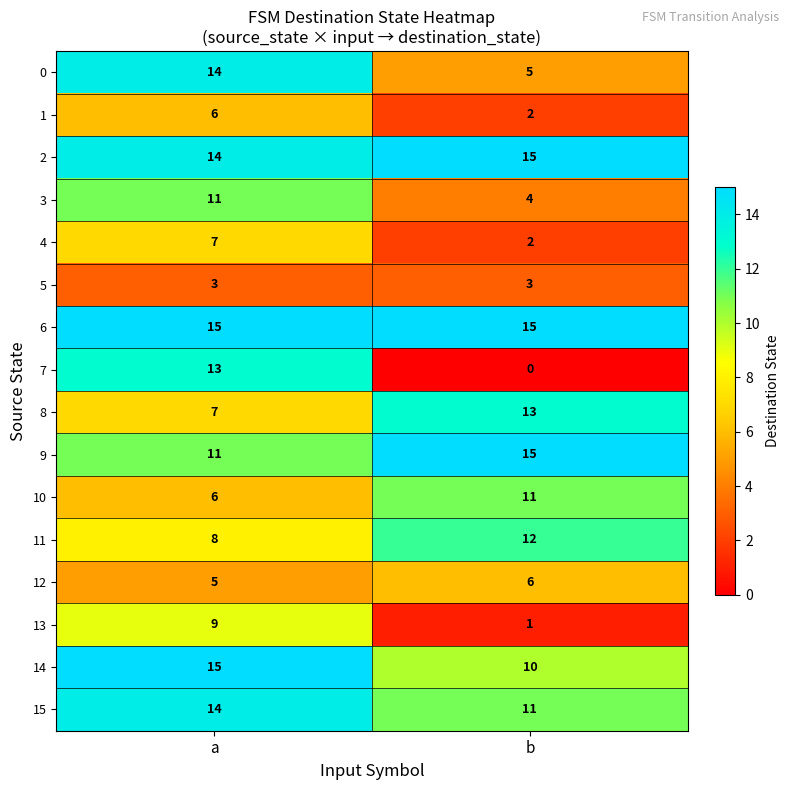

At which label does 3 reach its minimum?

b